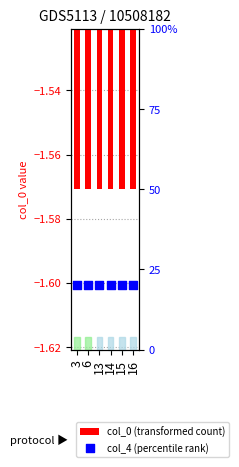

What are all the series names shown in the legend?

col_0 (transformed count), col_4 (percentile rank)